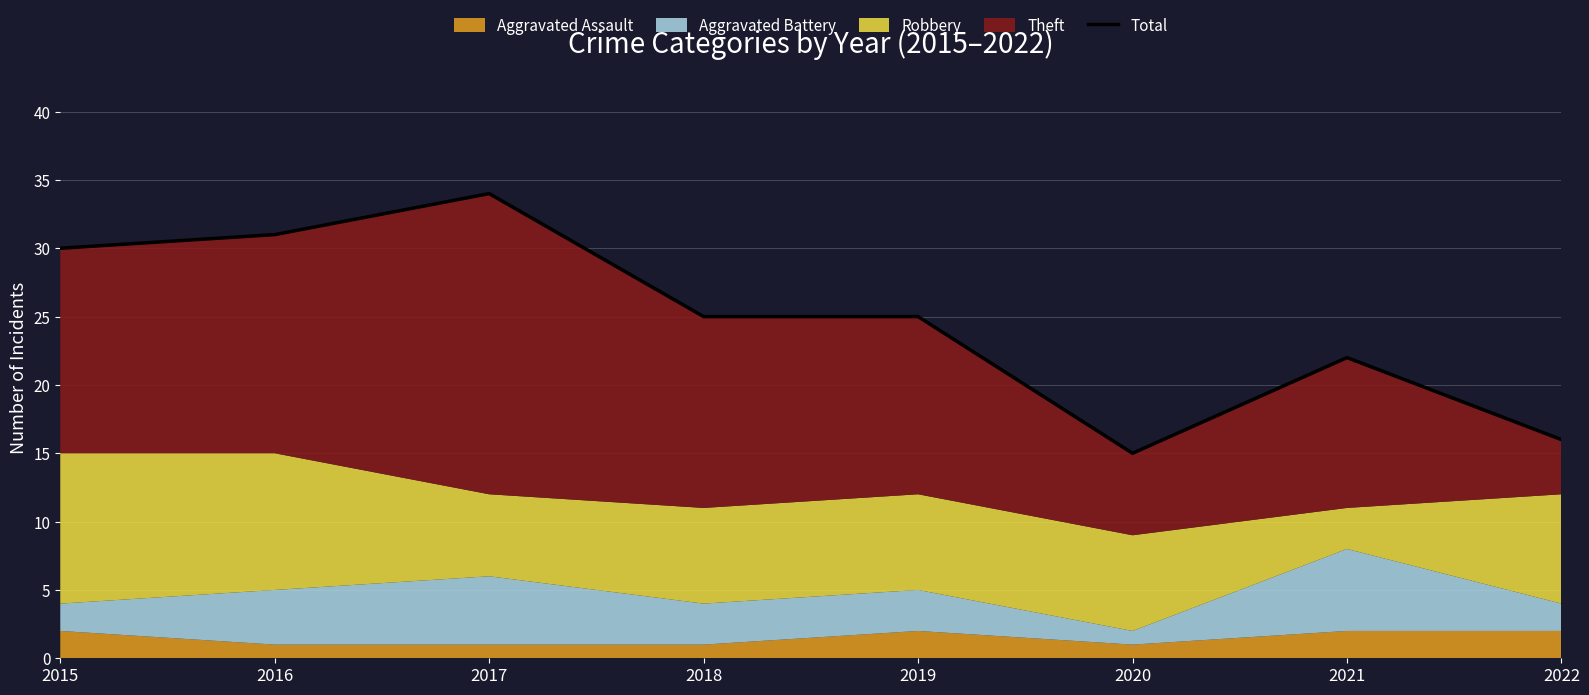

How many lines are shown in the chart?

1